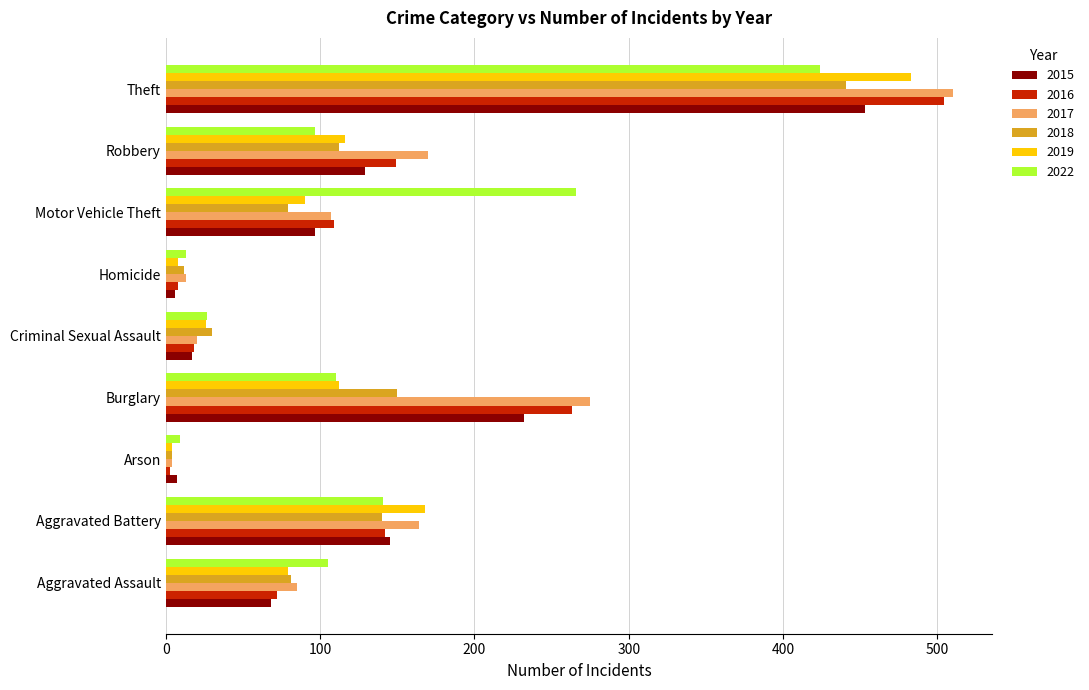

Read the 2022 value at Aggravated Battery, to the nearest 5.

140